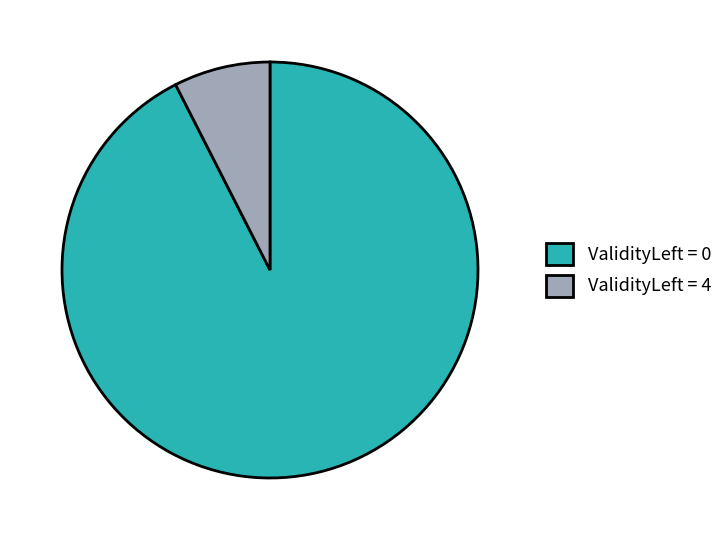

Rank the categories by value from lowest to highest.

ValidityLeft = 4, ValidityLeft = 0